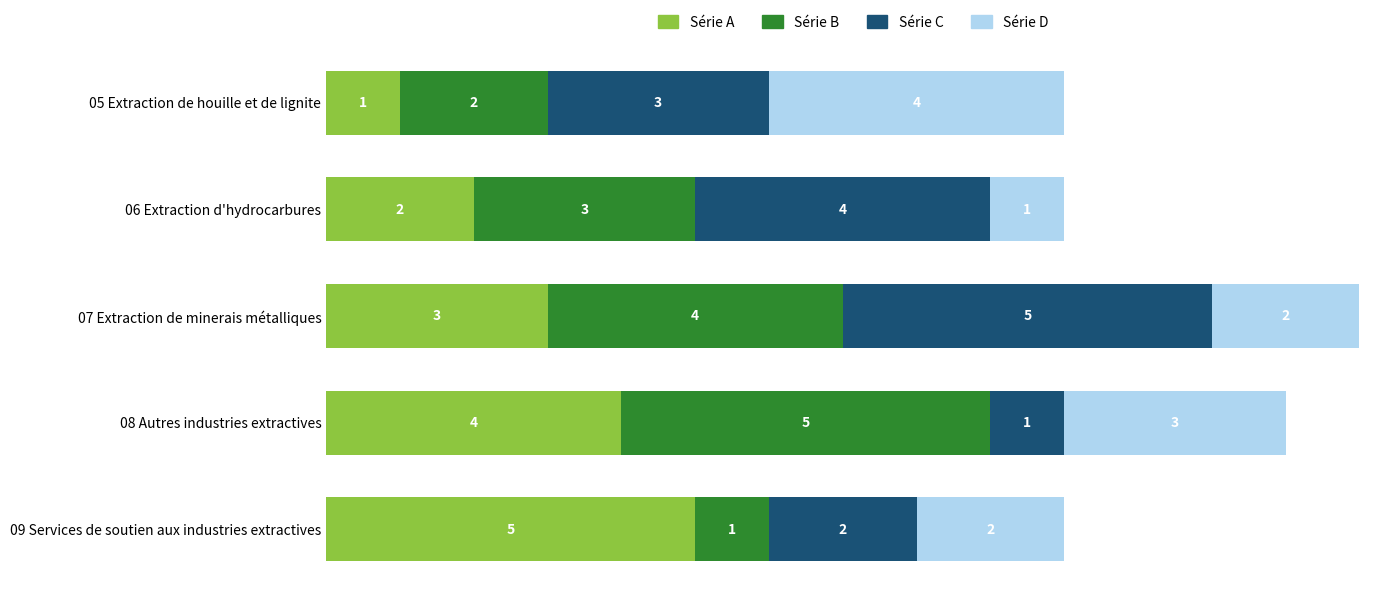

How many values in the Série A series are below 3?

2